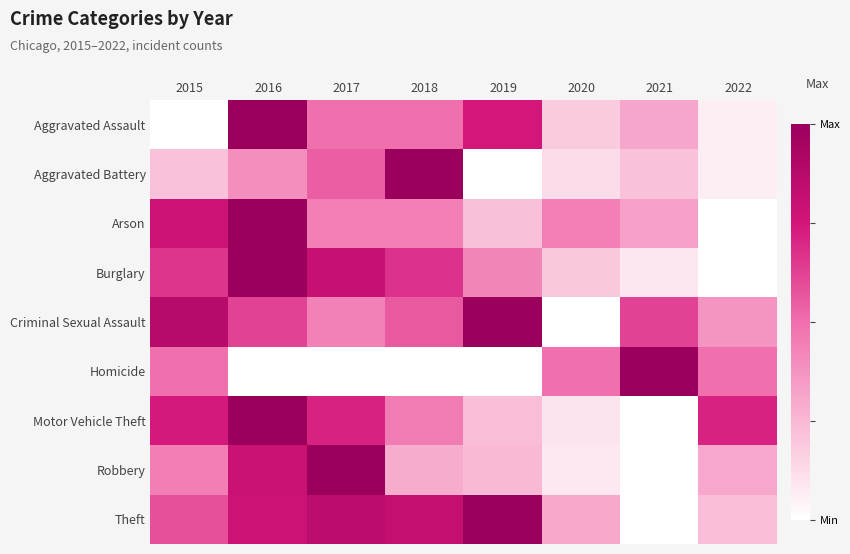

At how many categories does at least one series exceed 0?

8